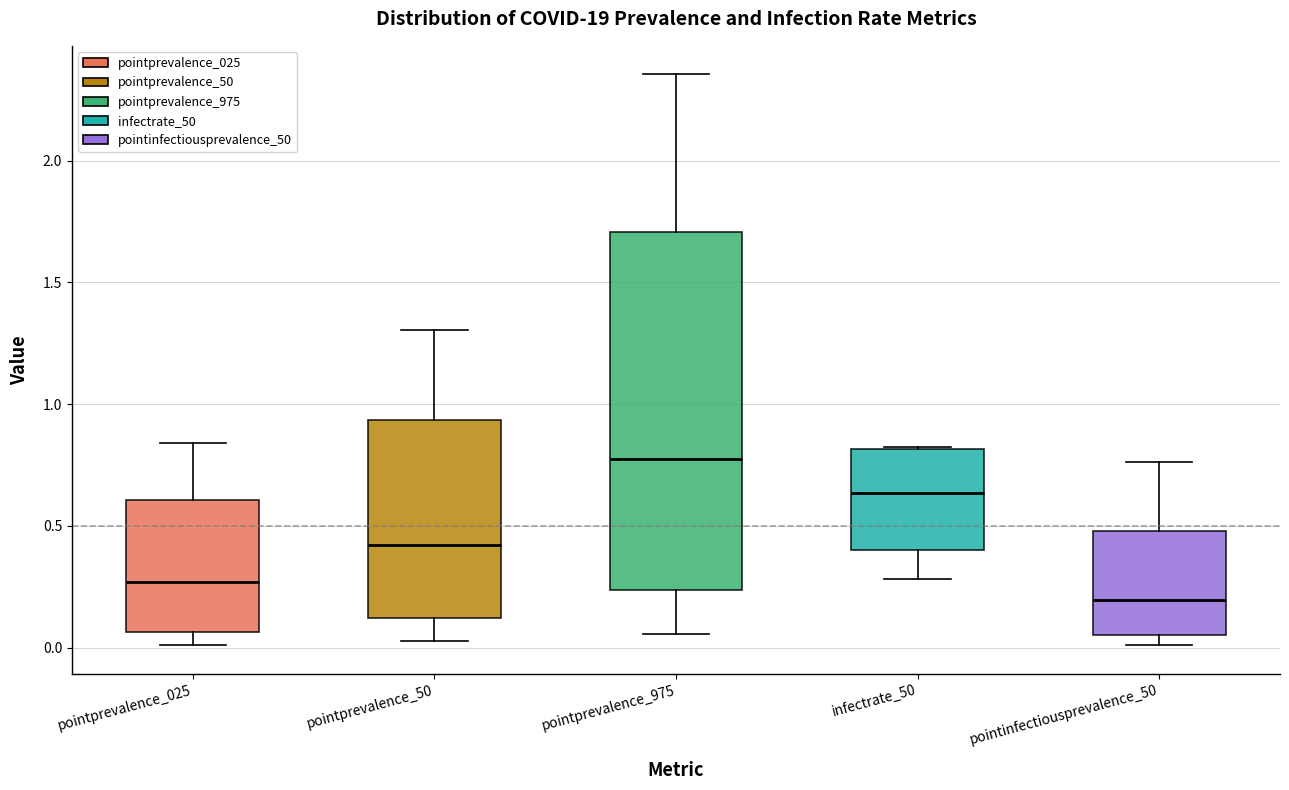

Reading left to right, transcribe this box plot: for each box, give where its median line is, the range the box spans, and where its two whiskers end, as read against the y-axis. The values are not printed on the chart, so give them approximately, as read against the axis.

pointprevalence_025: median 0.25, box 0.05 to 0.60, whiskers 0.00 to 0.85
pointprevalence_50: median 0.40, box 0.10 to 0.95, whiskers 0.05 to 1.30
pointprevalence_975: median 0.80, box 0.25 to 1.70, whiskers 0.05 to 2.35
infectrate_50: median 0.65, box 0.40 to 0.80, whiskers 0.30 to 0.80
pointinfectiousprevalence_50: median 0.20, box 0.05 to 0.50, whiskers 0.00 to 0.75